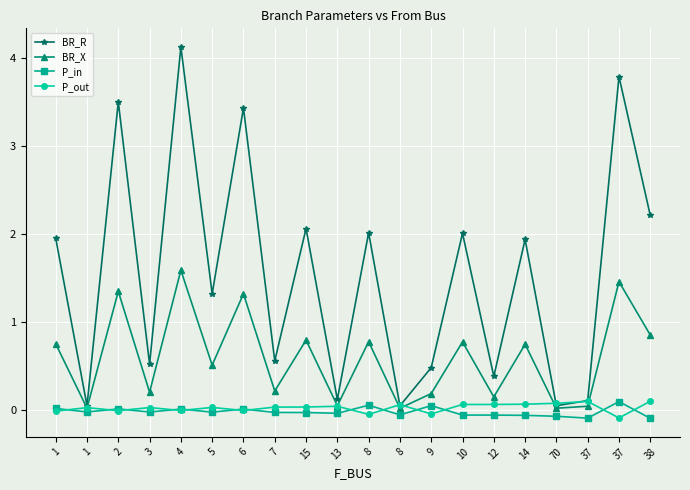

What are all the series names shown in the legend?

BR_R, BR_X, P_in, P_out